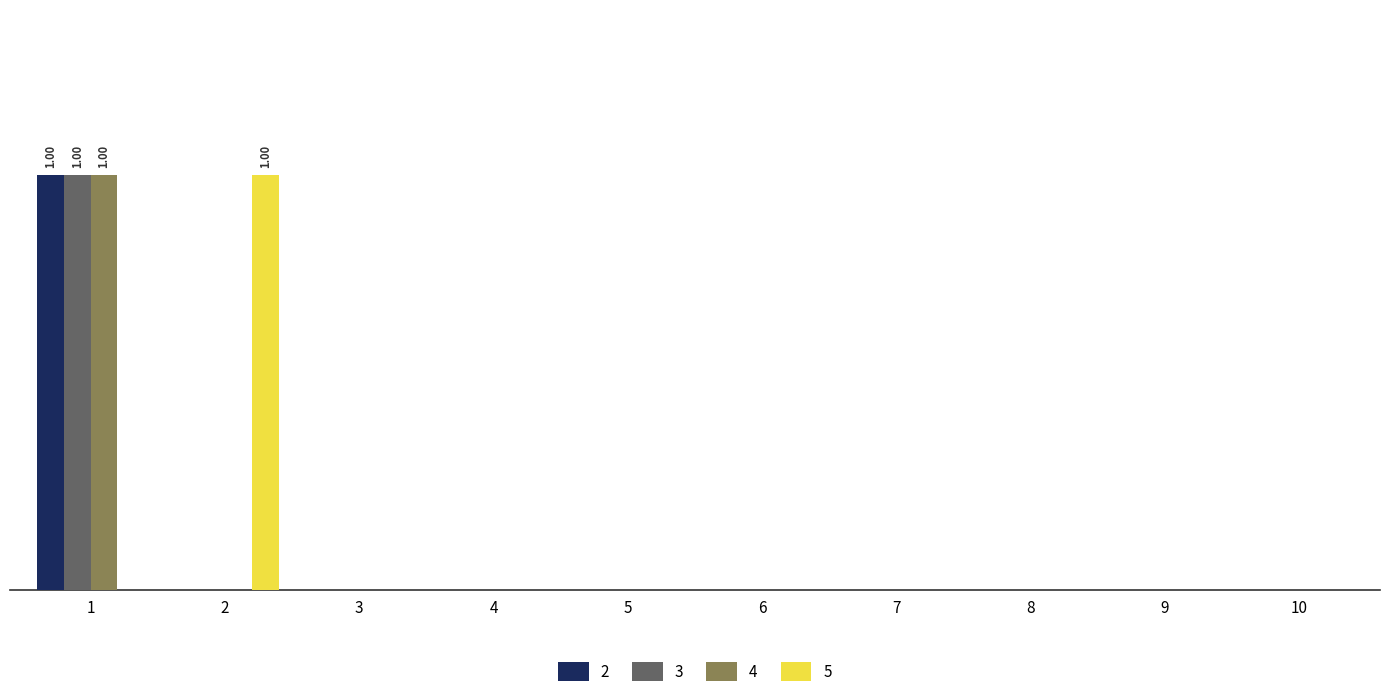

Rank the series by their maximum value, from highest to lowest.

col_2, col_3, col_4, col_5